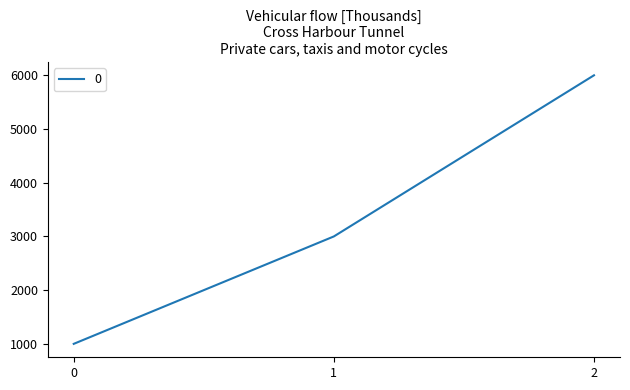

Reading left to right, list all the values displayed in this chart.

0=1000	1=3000	2=6000